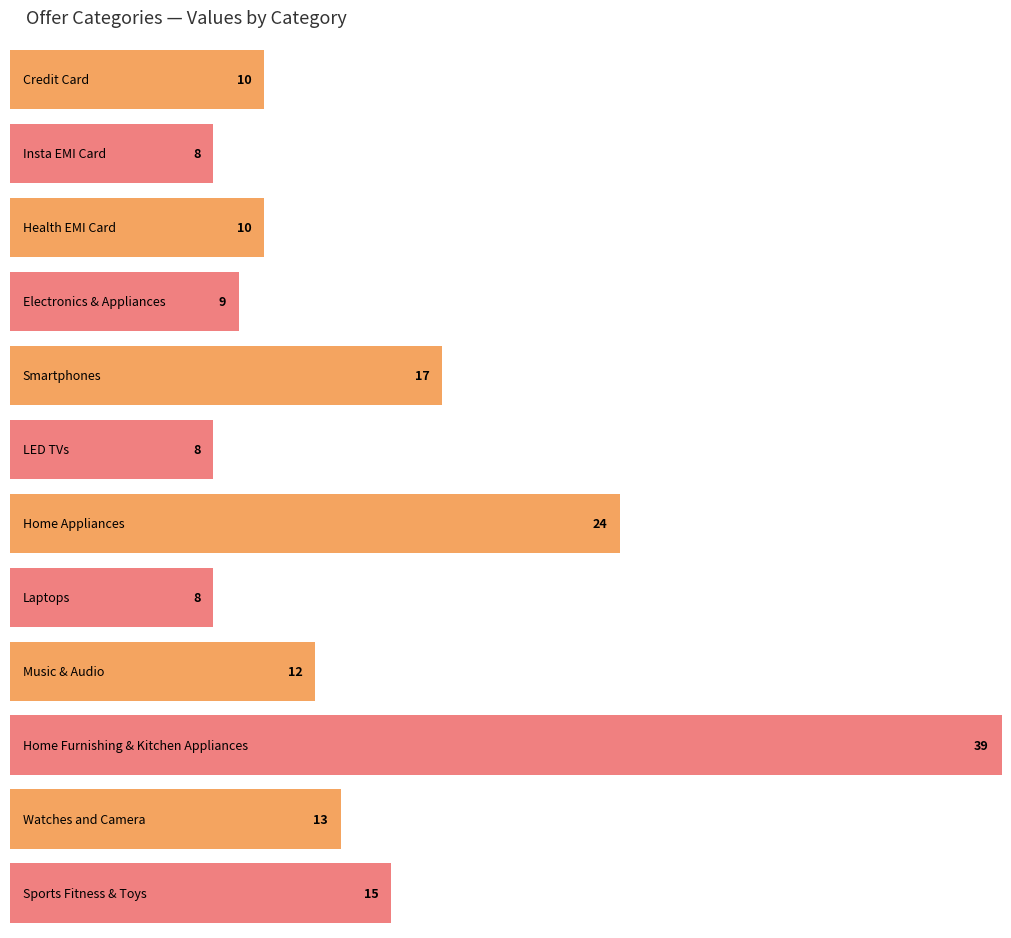

At which category does the chart reach its minimum across all series?

Insta EMI Card